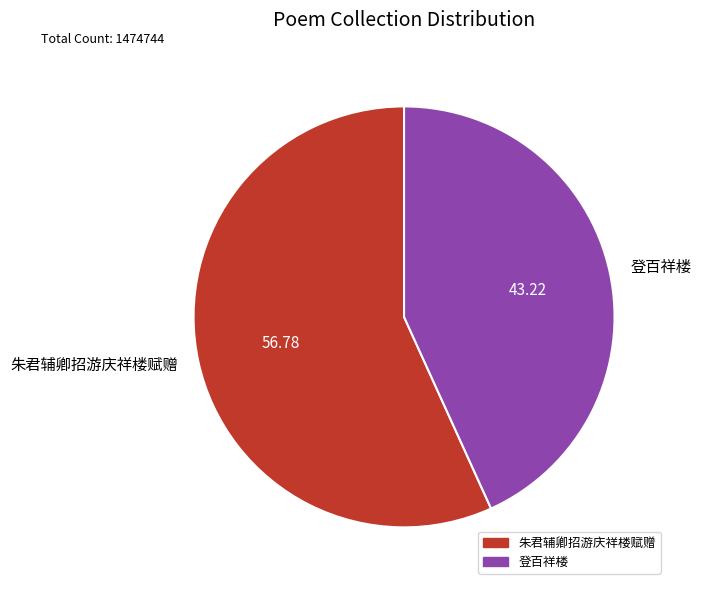

Rank the categories by value from highest to lowest.

朱君辅卿招游庆祥楼赋赠, 登百祥楼